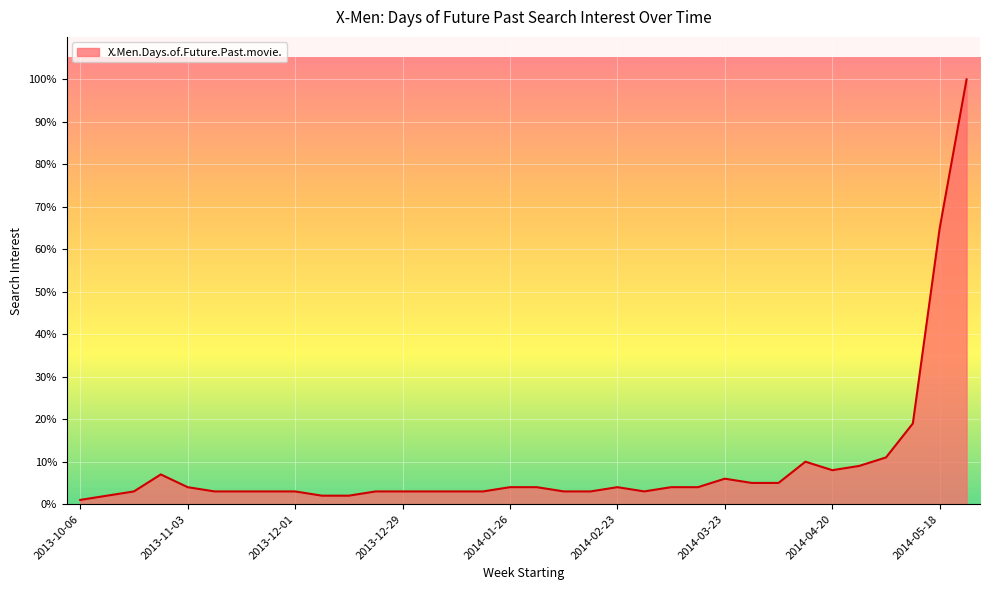

What is the difference between the maximum and minimum values?

99